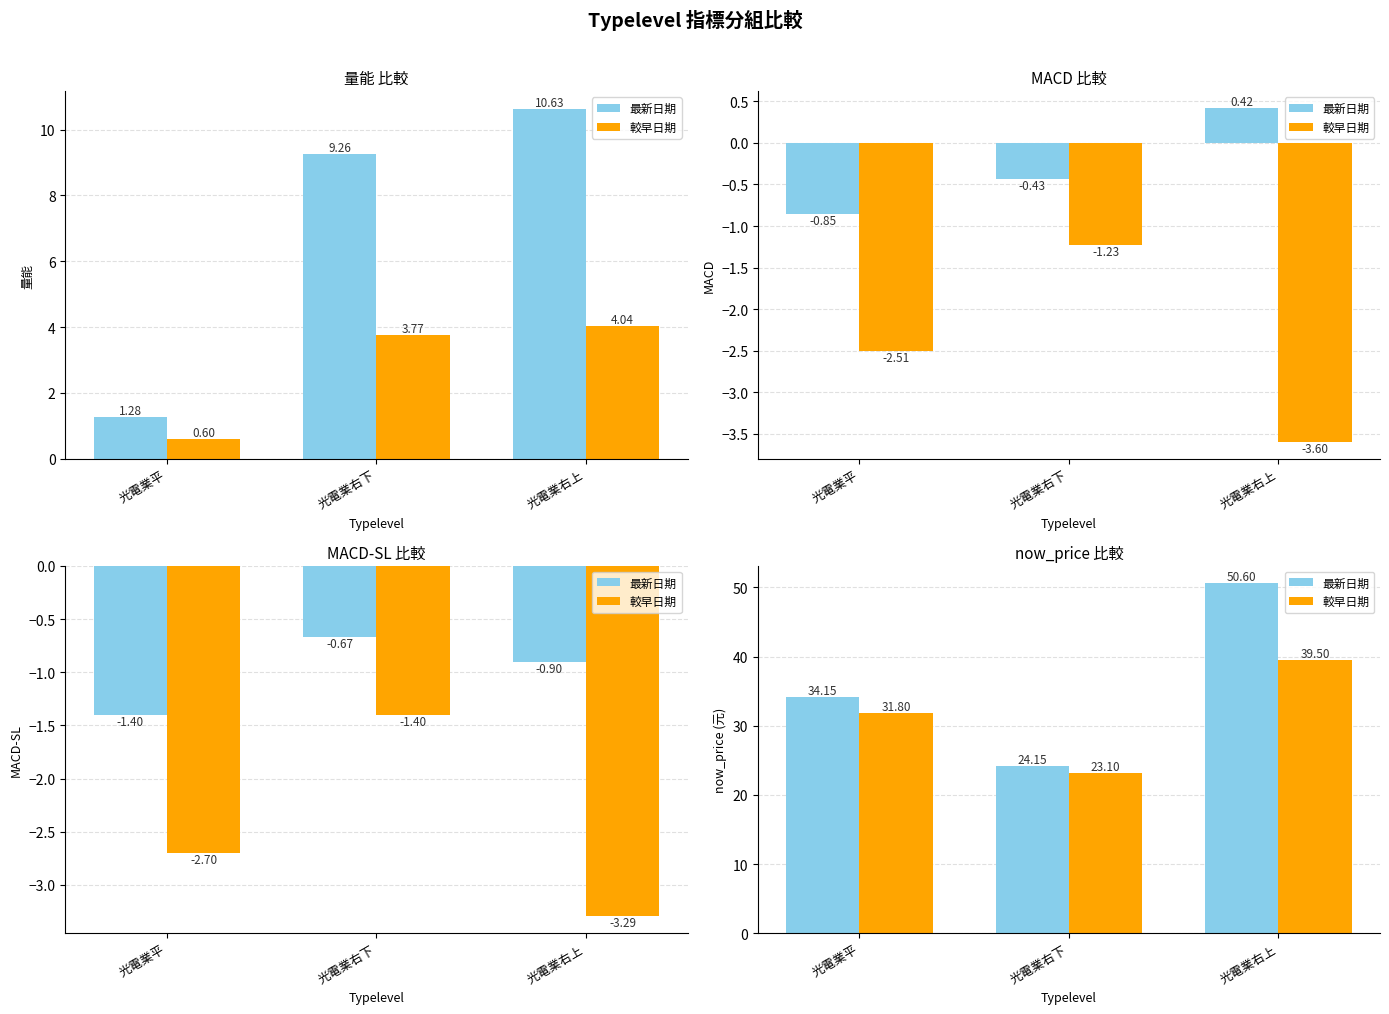

What is the label of the 1st bar from the right?

光電業右上